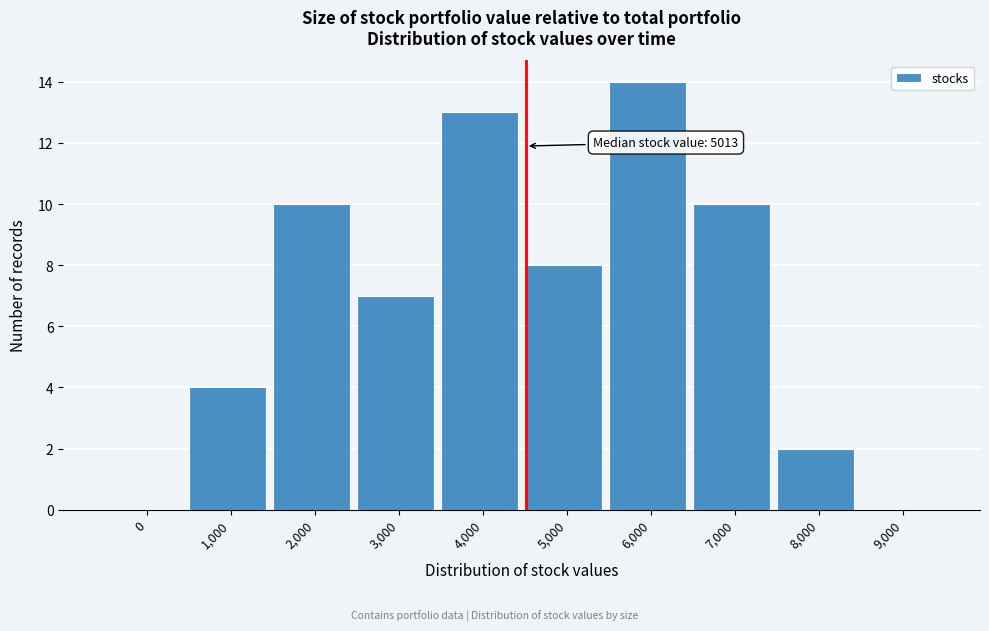

Reading left to right, what are all the values shown in this chart?

0=0	1,000=4	2,000=10	3,000=7	4,000=13	5,000=8	6,000=14	7,000=10	8,000=2	9,000=0